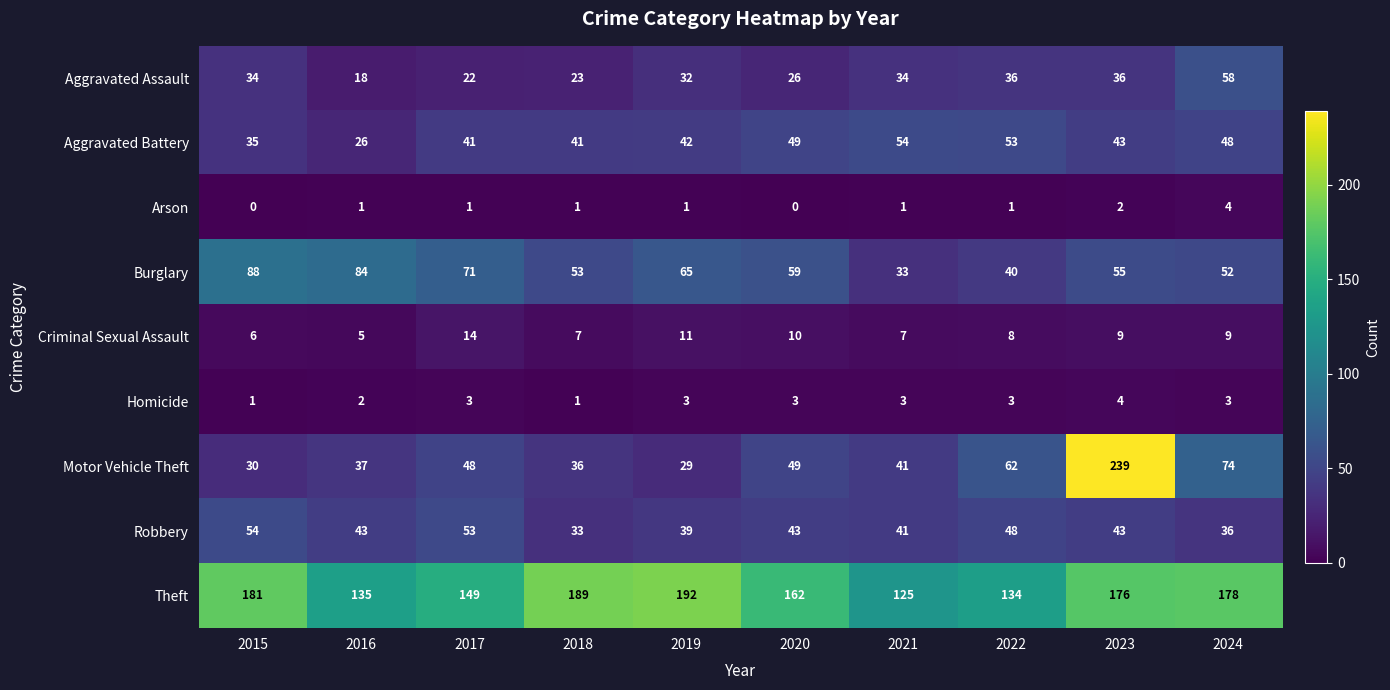

Rank the series at 2015 from lowest to highest value.

Arson, Homicide, Criminal Sexual Assault, Motor Vehicle Theft, Aggravated Assault, Aggravated Battery, Robbery, Burglary, Theft